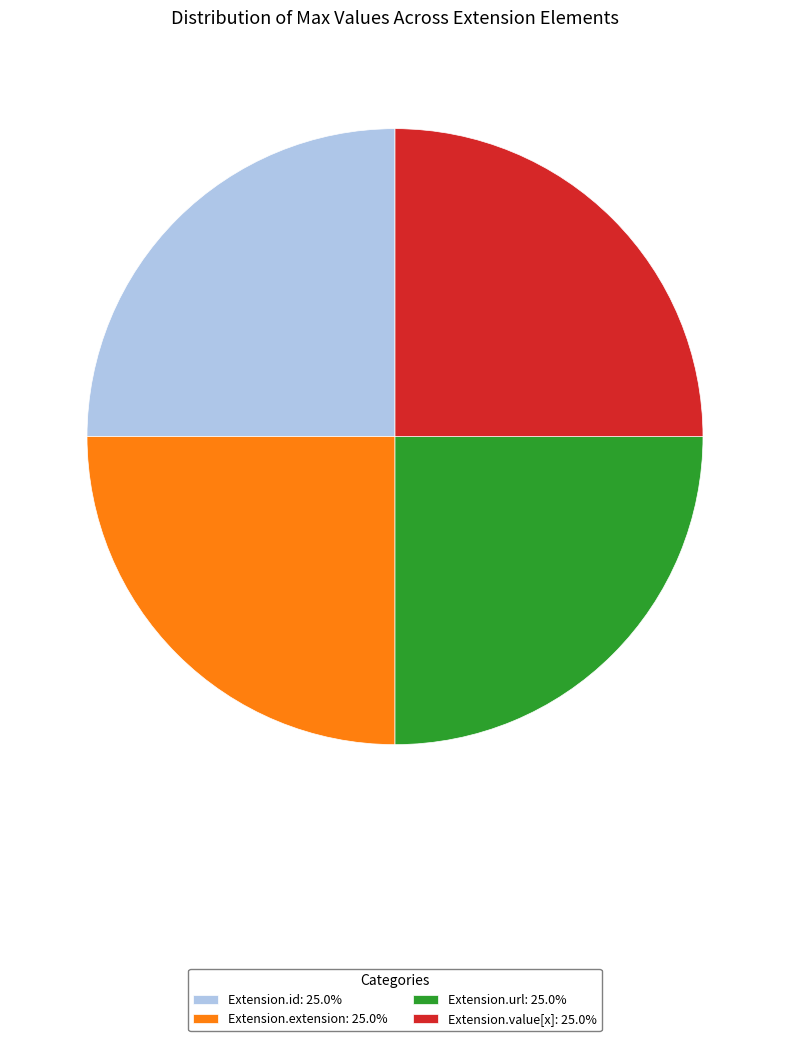

Approximately how many times larger is the value at Extension.extension: 25.0% compared to Extension.id: 25.0%?

1.0